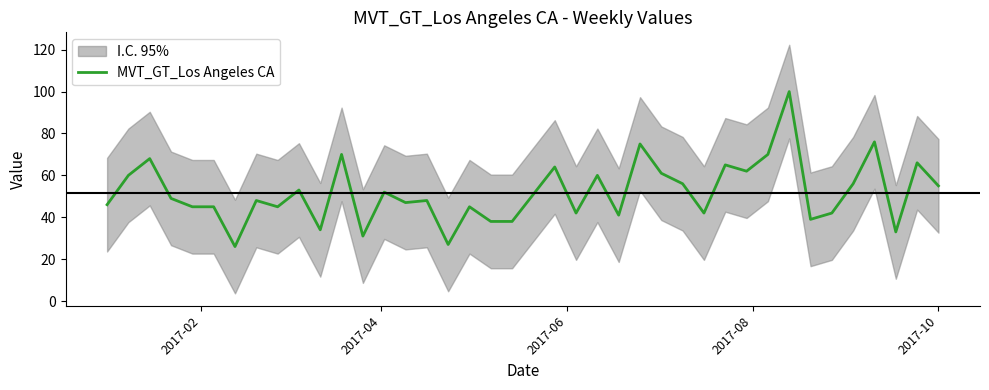

What is the maximum value for MVT_GT_Los Angeles CA?

100